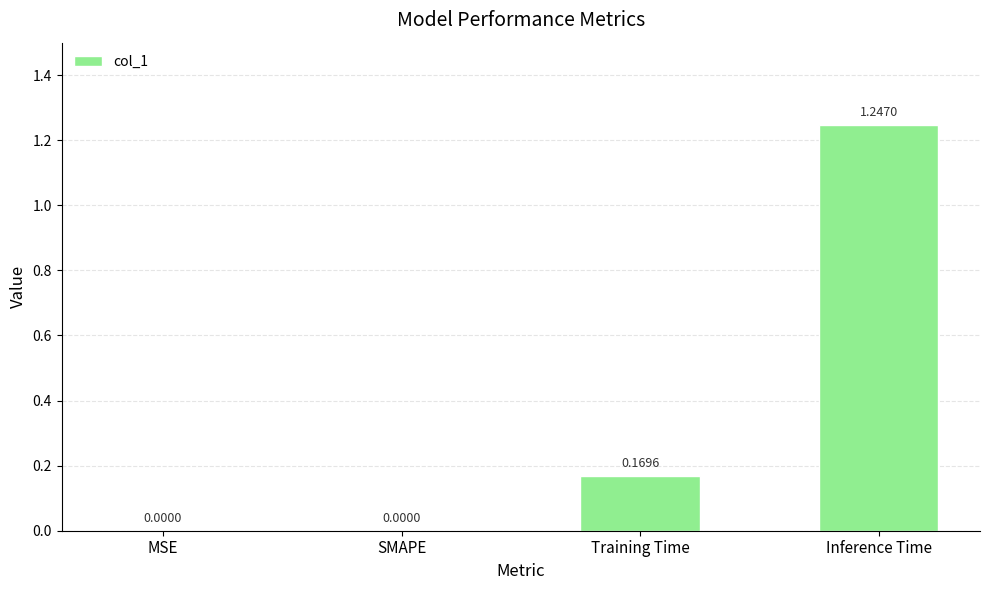

What is the sum of all values?

1.4